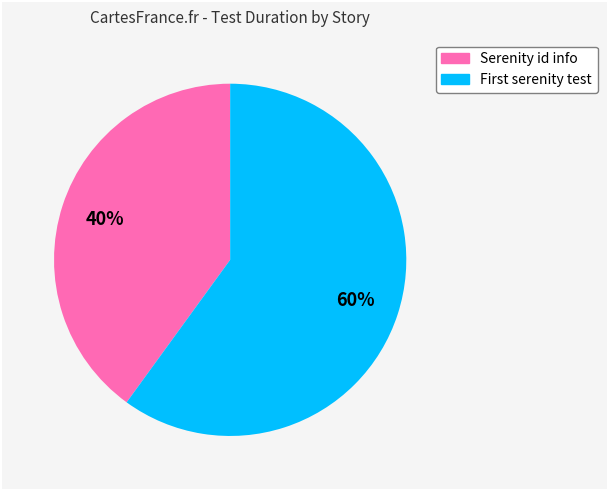

Which category accounts for the majority?

First serenity test